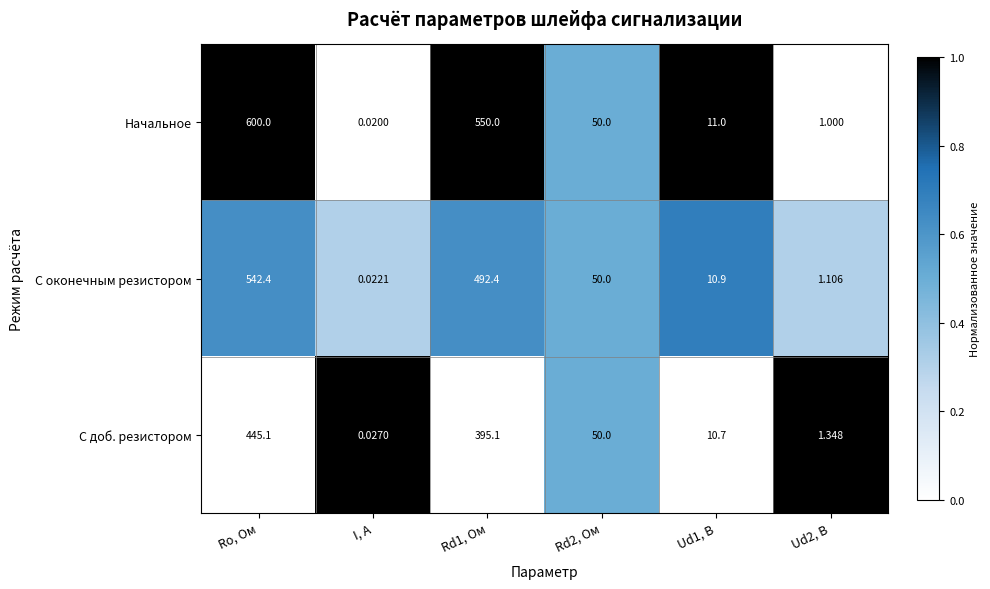

Is the value of С доб. резистором at Rd1, Ом greater than the value of Начальное at Ud1, В?

Yes